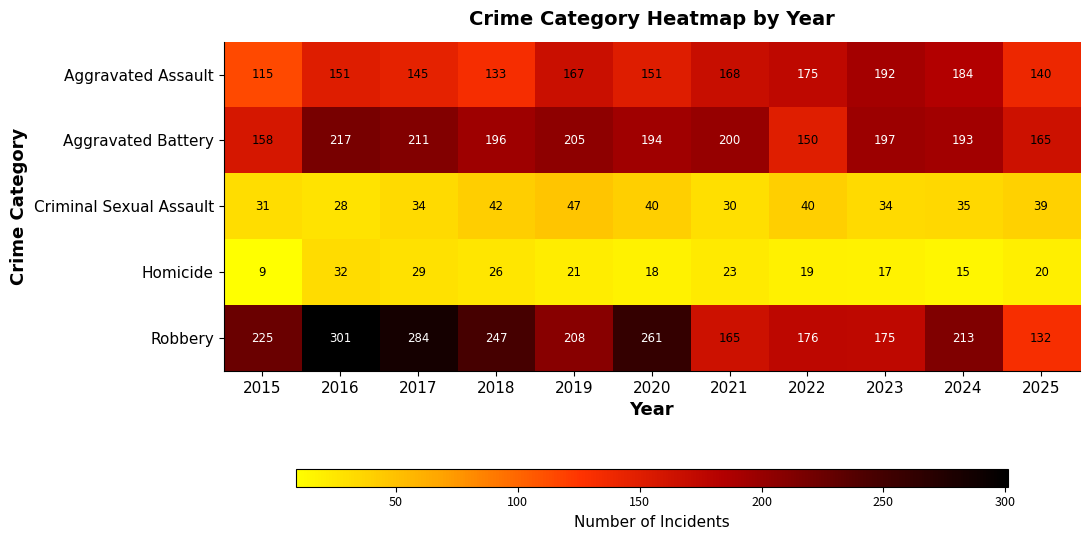

What is the average value of the Homicide series?

21